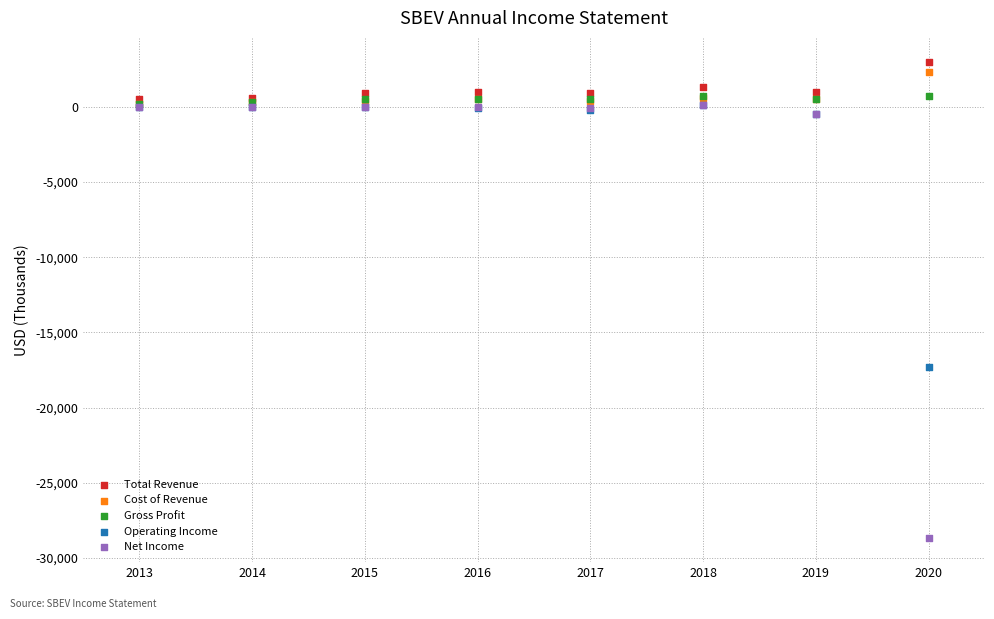

What are all the series names shown in the legend?

Total Revenue, Cost of Revenue, Gross Profit, Operating Income, Net Income